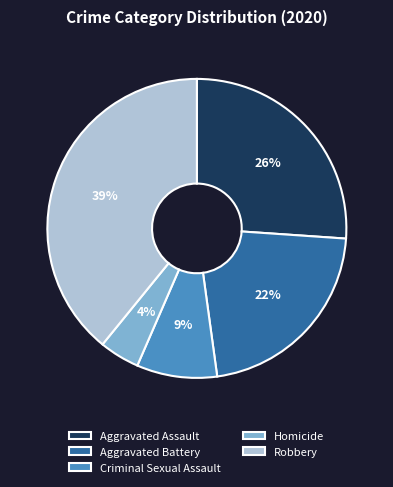

What is the ratio of the value at Homicide to the value at Aggravated Assault?

0.2